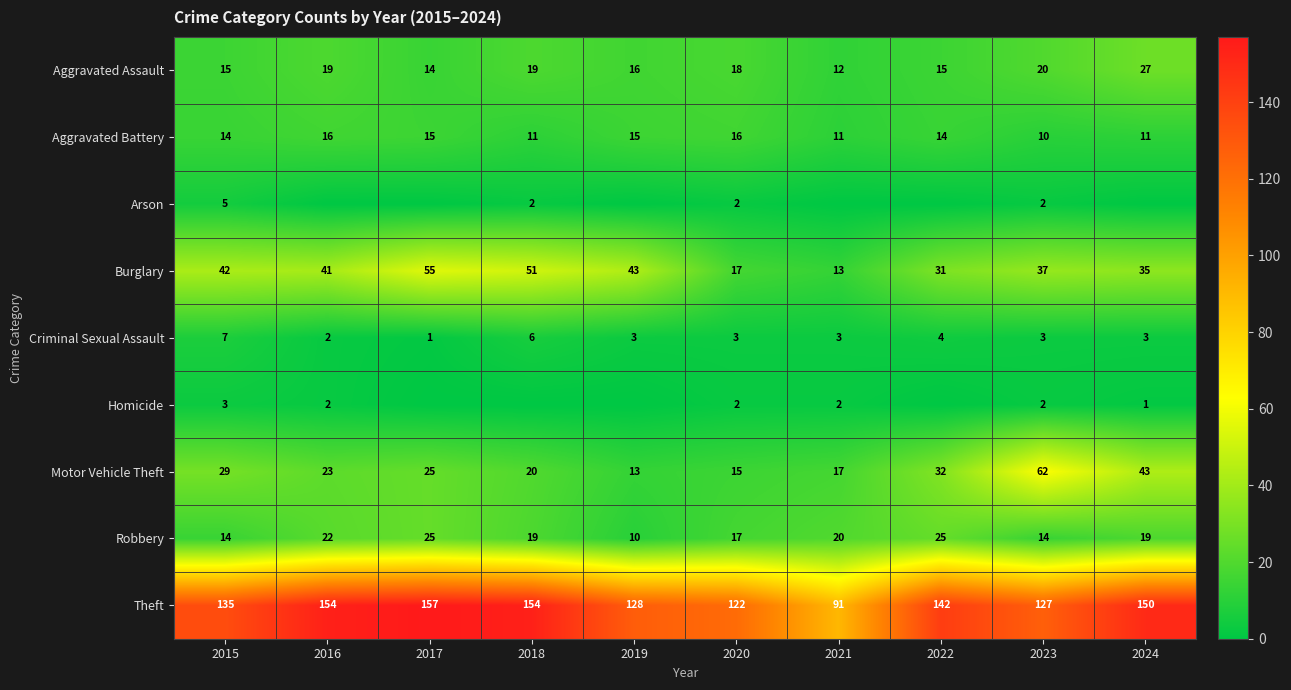

Is the value of Aggravated Battery at 2015 greater than the value of Robbery at 2018?

No